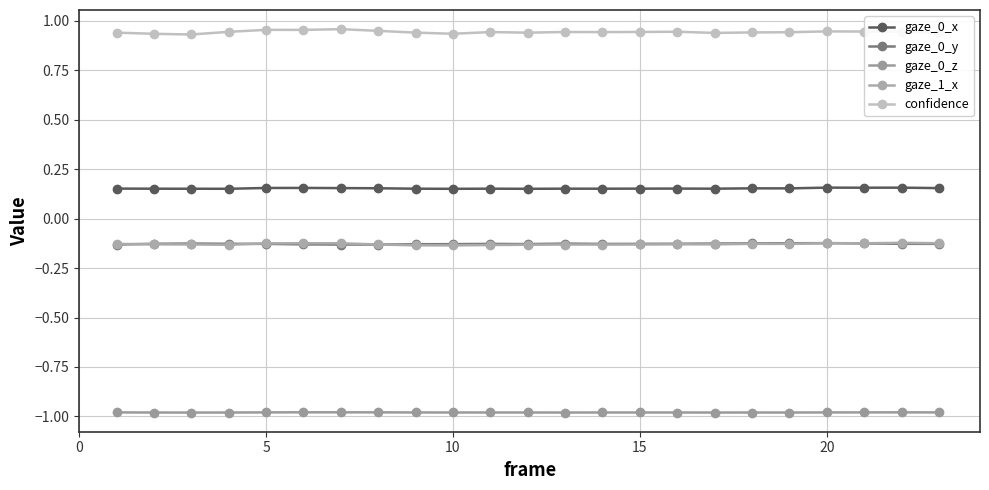

True or false: gaze_0_z and gaze_1_x intersect in this chart.

False